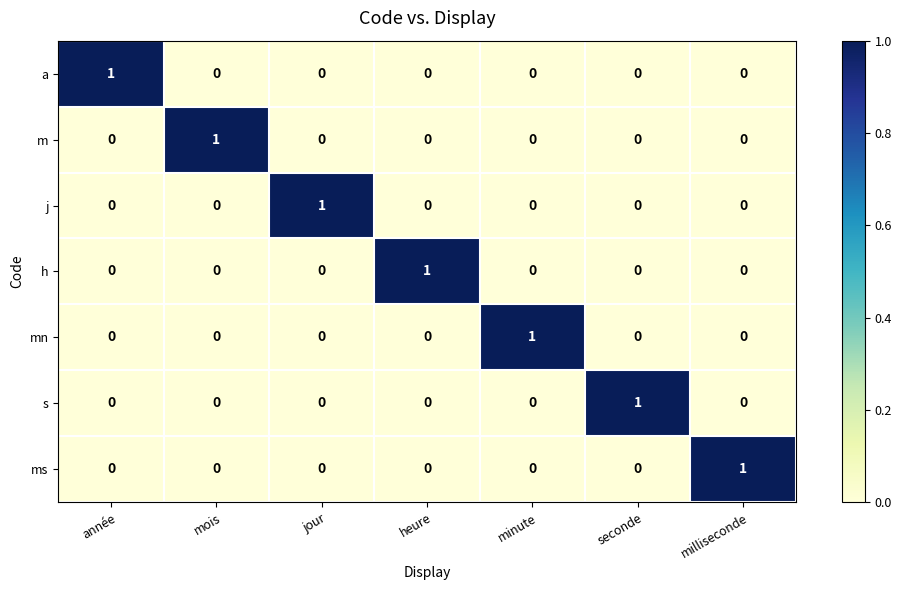

How many data points does each series have?

7